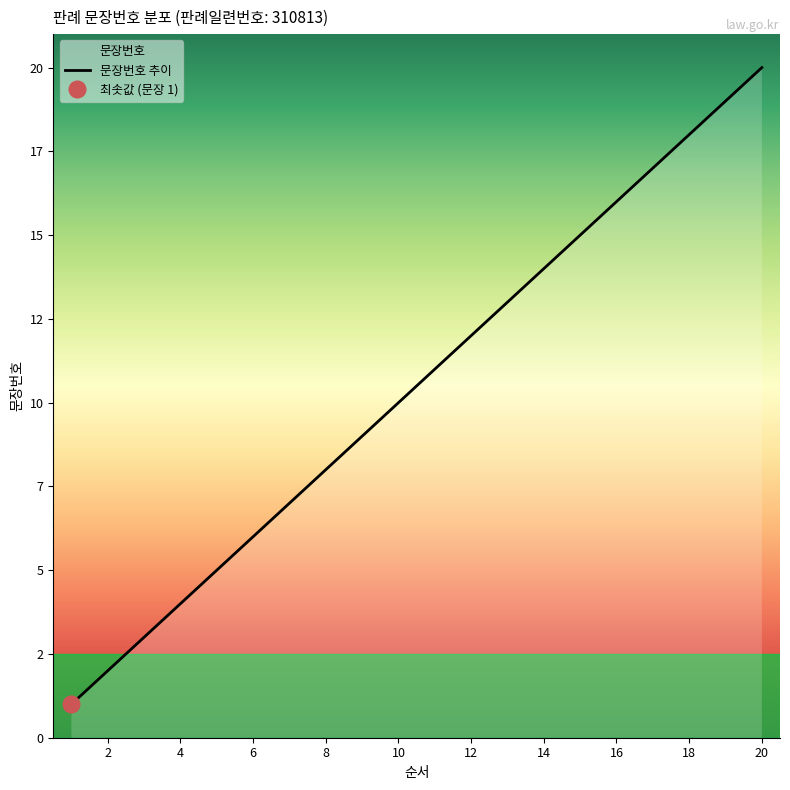

Which label corresponds to the largest value in the chart?

20